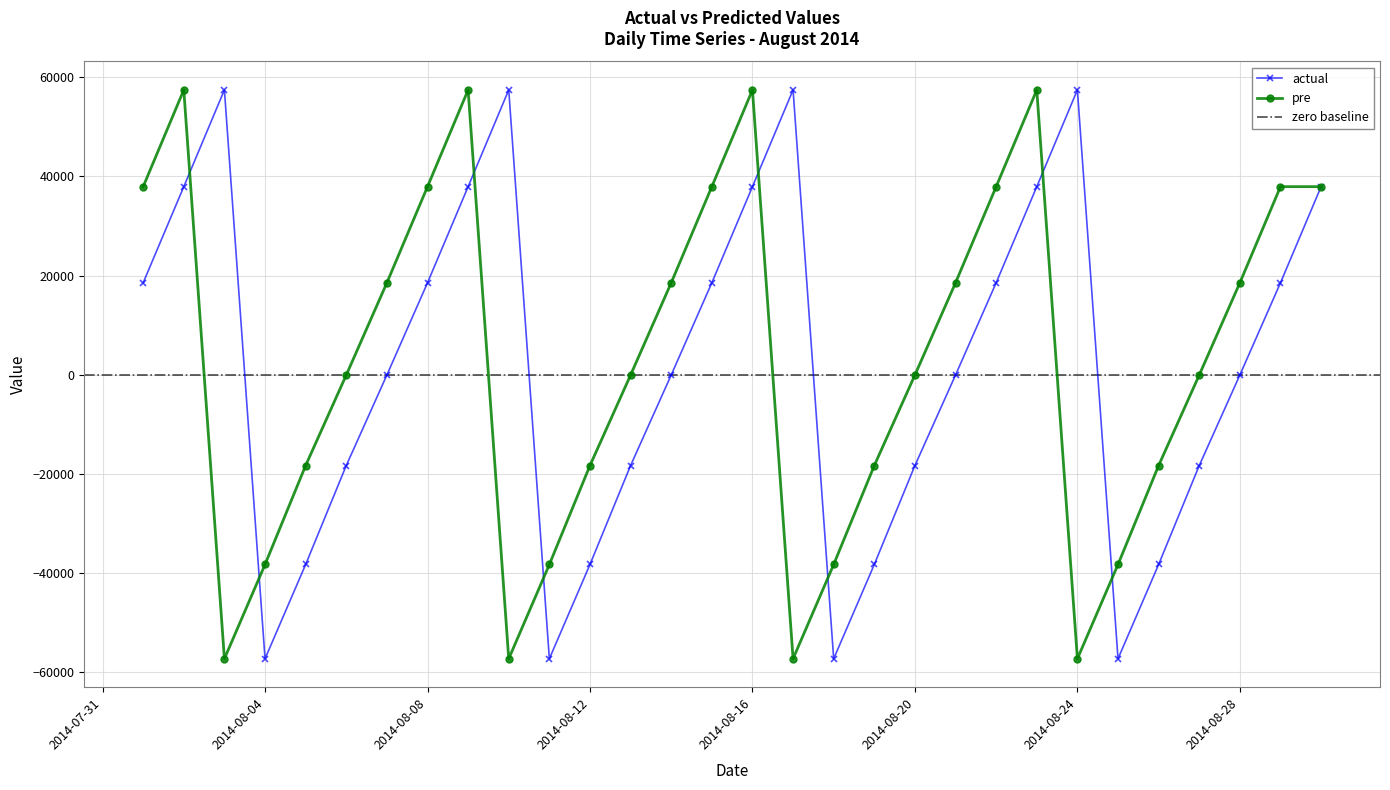

How many data points in pre are above -56?

14